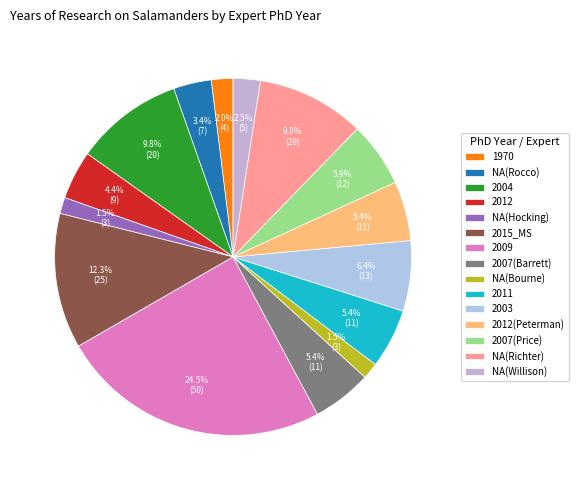

The 2011 slice represents 17% of the pie. True or false?

False